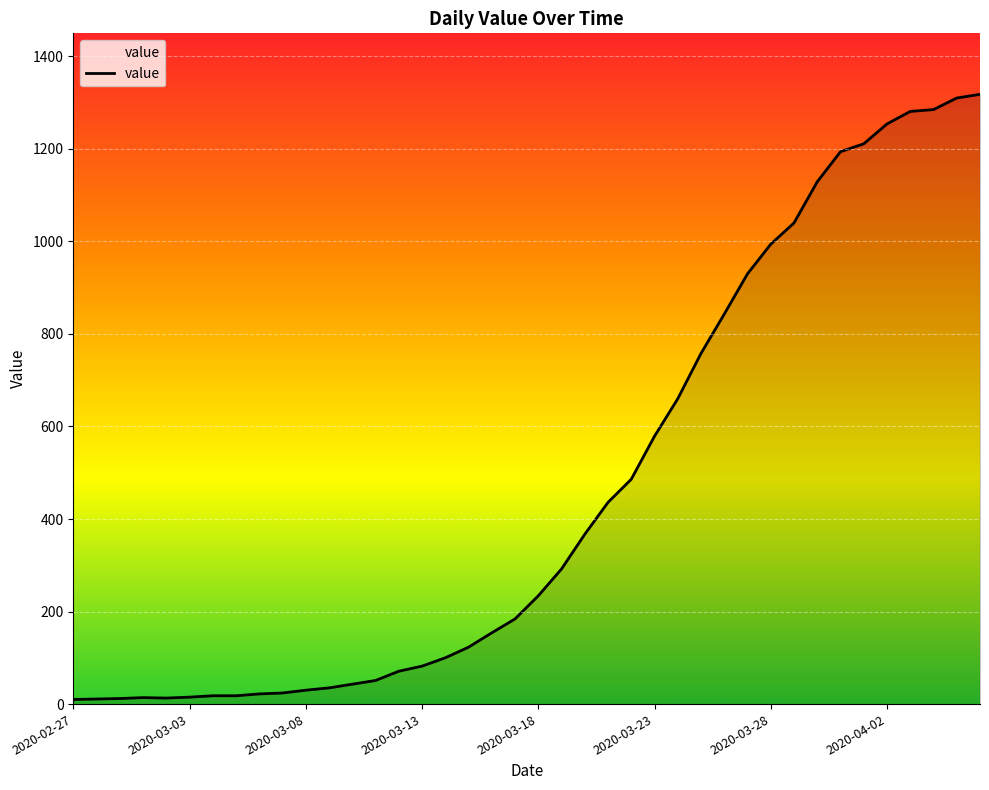

What is the difference between the maximum and minimum values?

1308